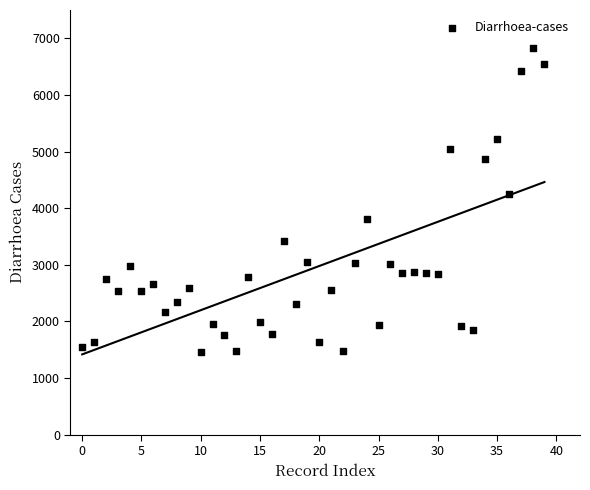

What Y value in the scatter plot is closest to 4147?

4254